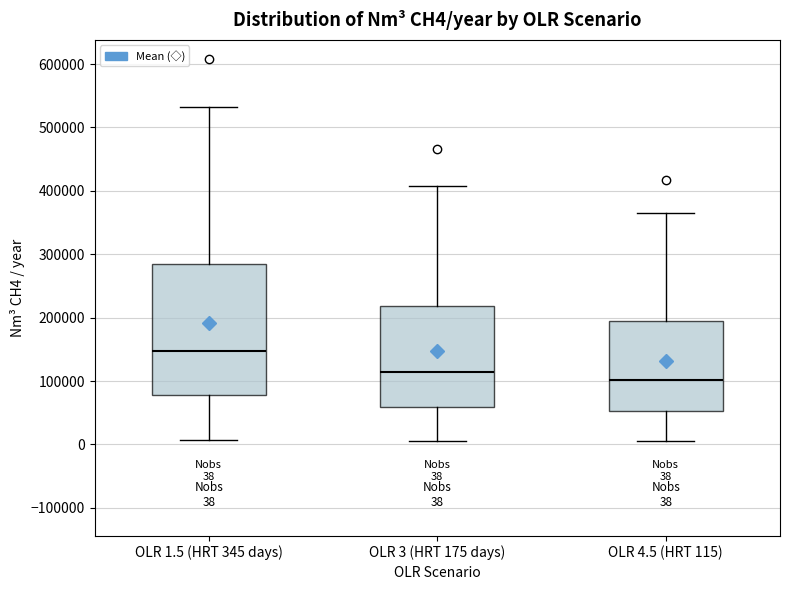

Which box's median line is the highest?

OLR 1.5 (HRT 345 days)